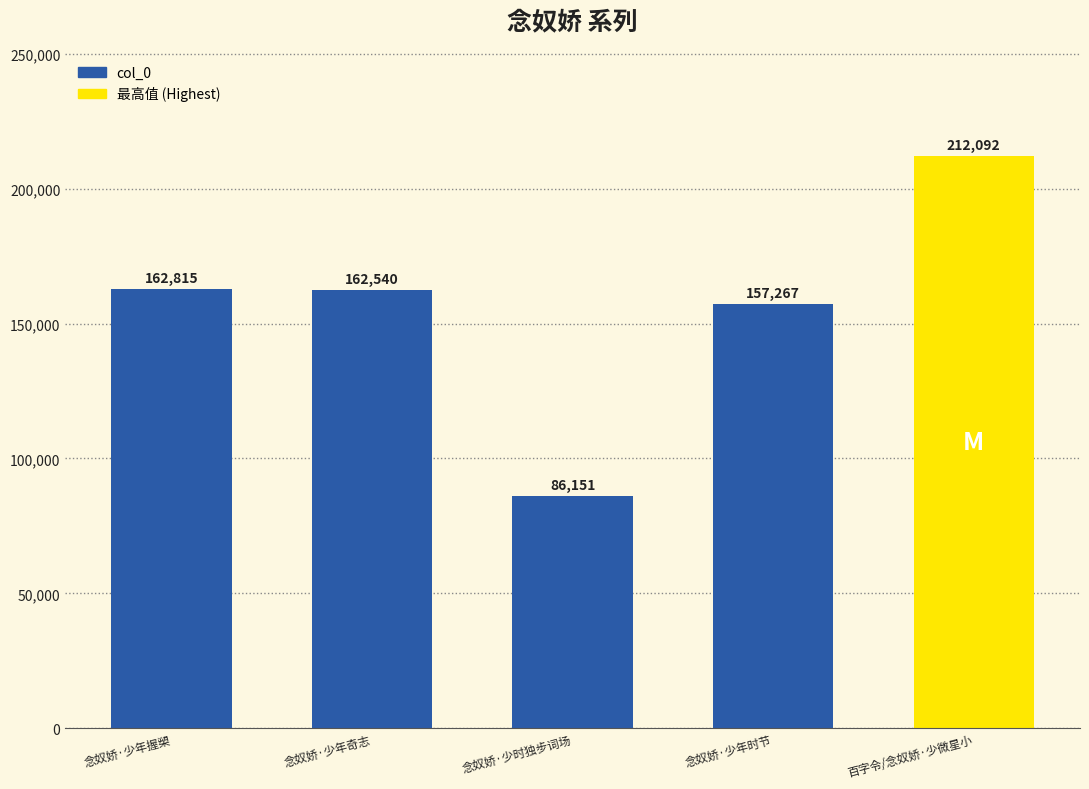

What is the difference between the maximum and second lowest values?

54825